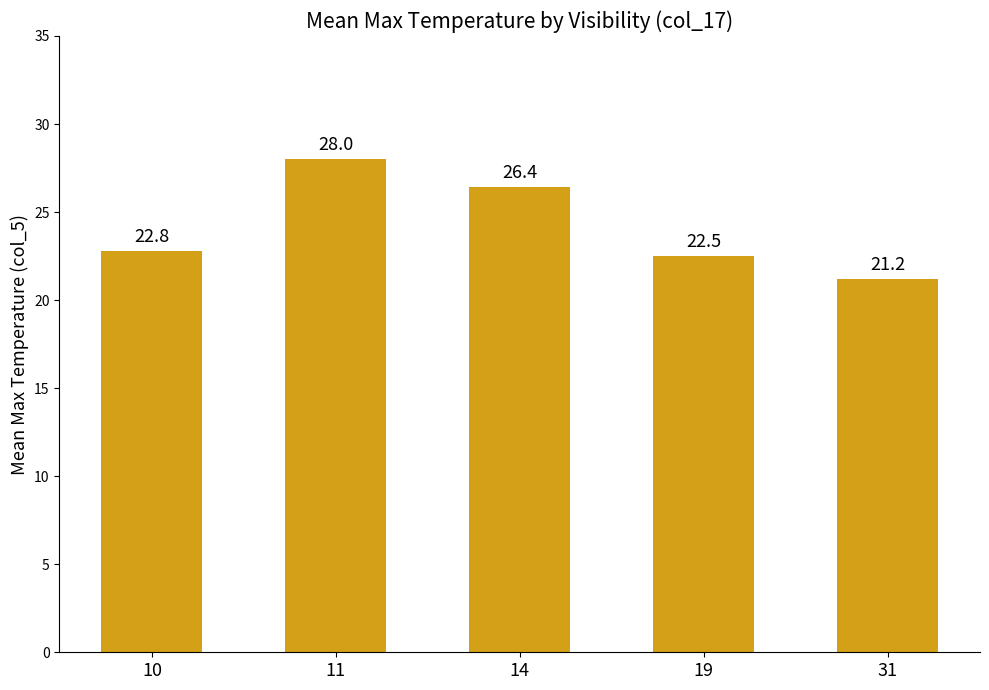

Does the chart contain stacked bars?

No